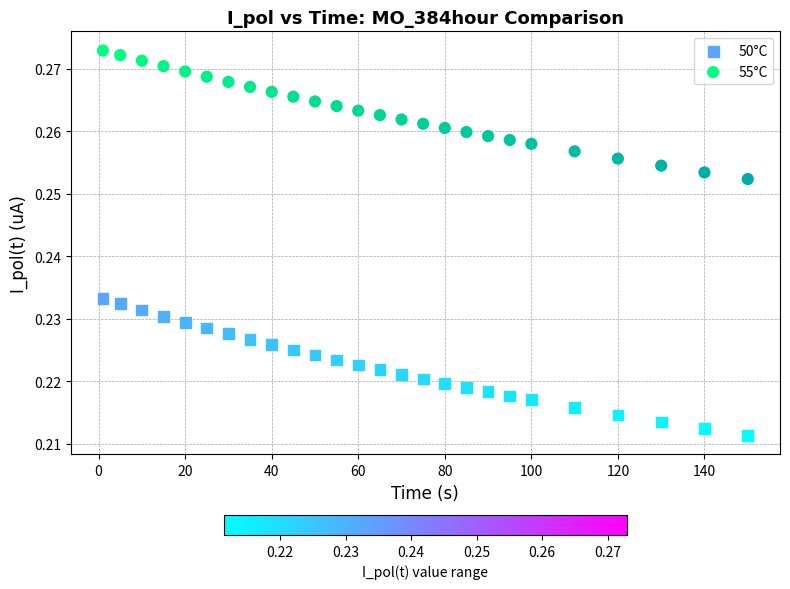

Which series reaches the minimum Y coordinate?

50°C